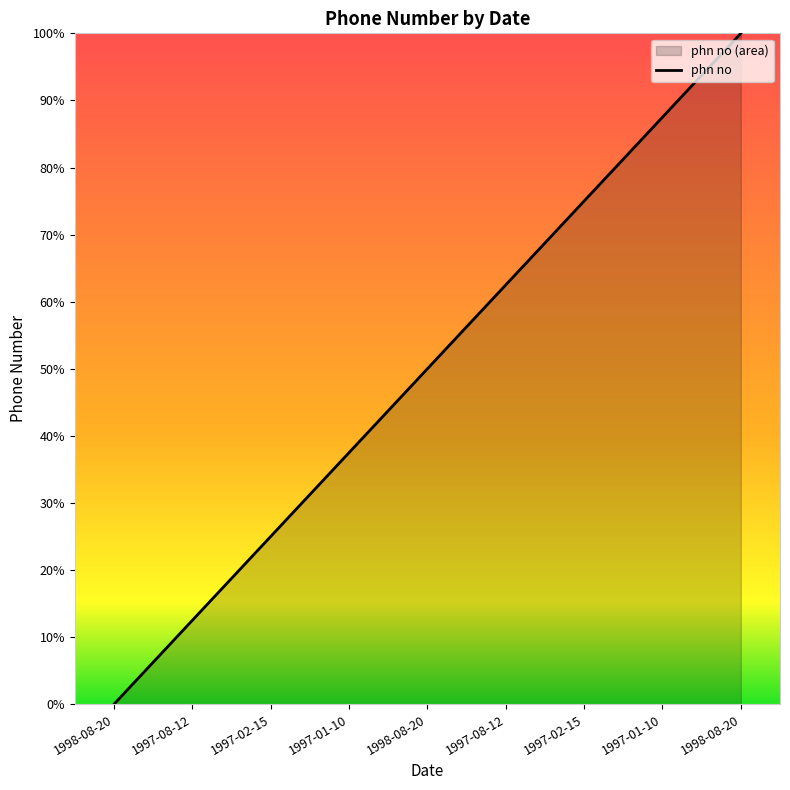

How many values are between 25 and 75?

5